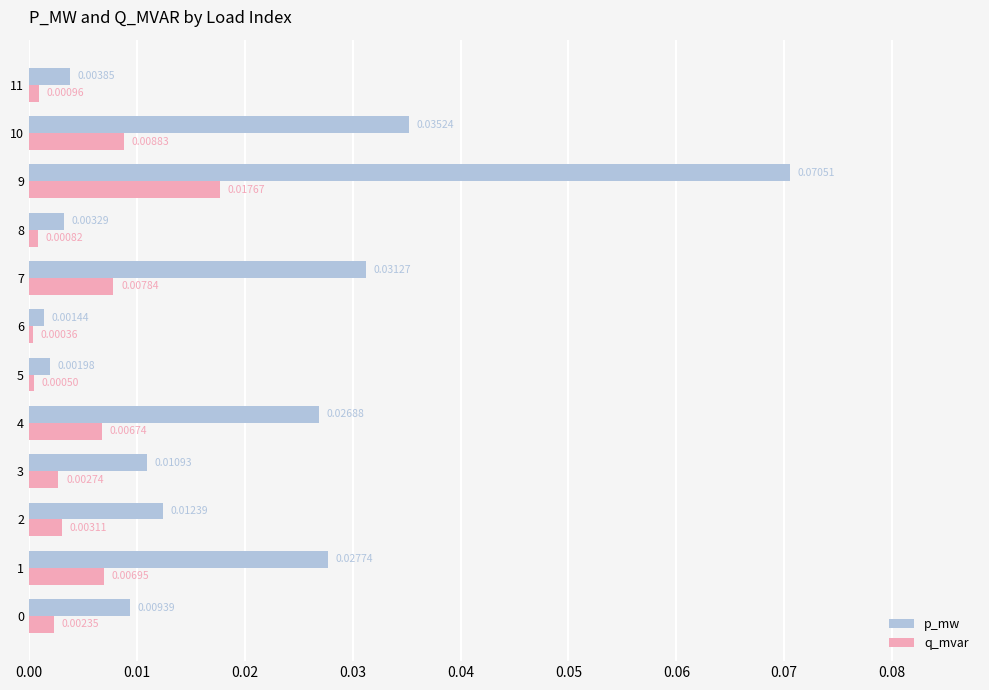

Is the value of q_mvar at 3 greater than the value of p_mw at 7?

No